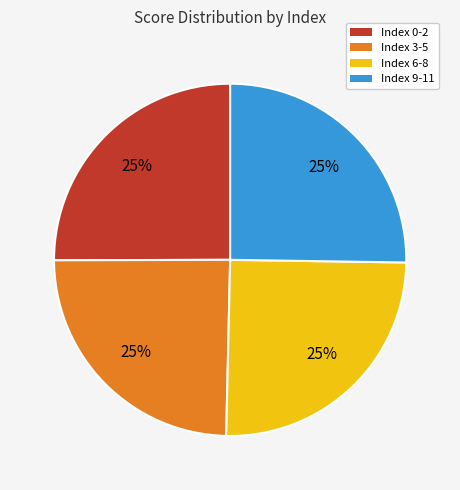

To the nearest percent, what is the average slice percentage?

25%